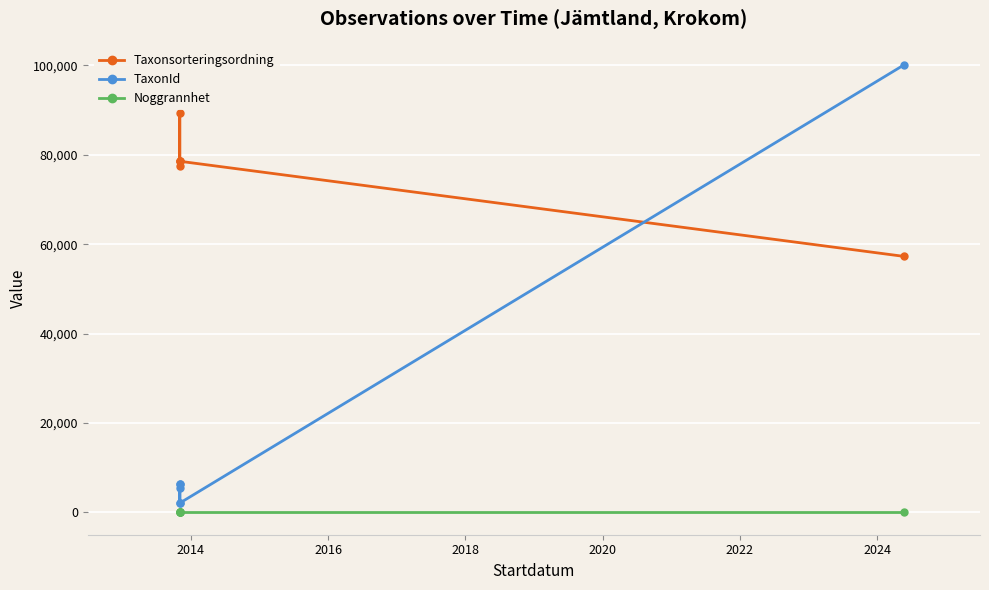

Read the TaxonId value at 2014, to the nearest 50.

2100